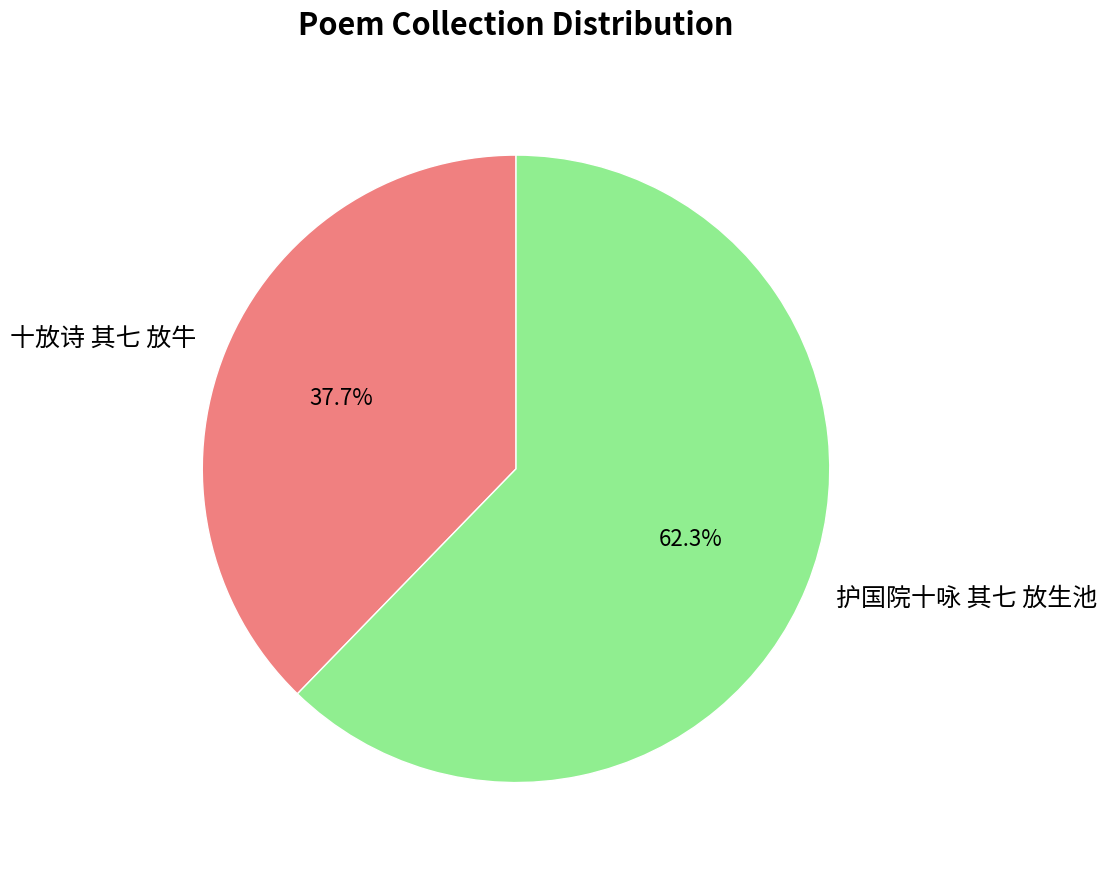

Count the number of slices in the pie.

2